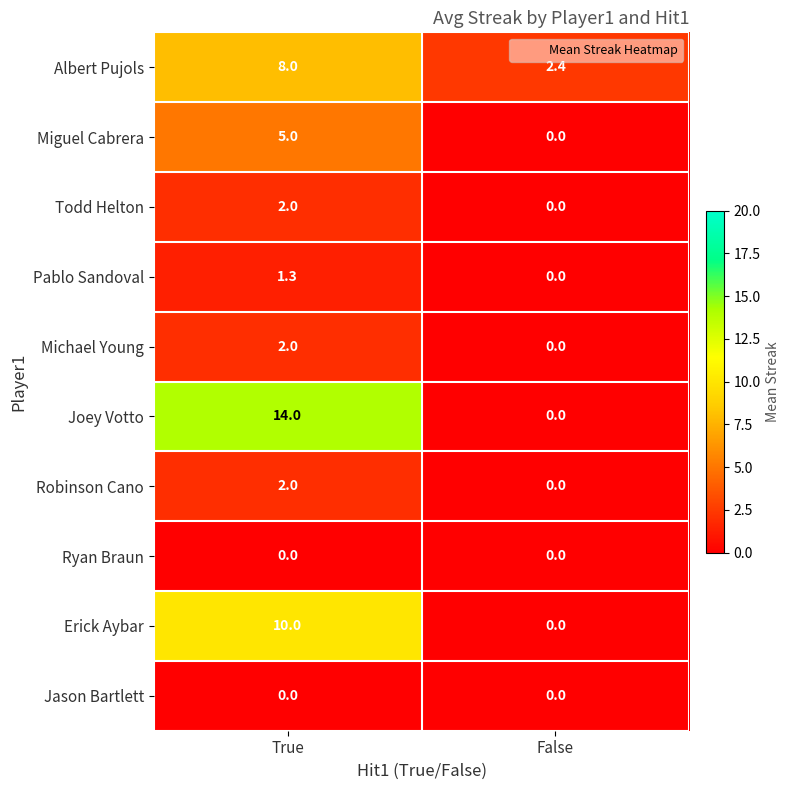

Count the number of categories in the chart.

2